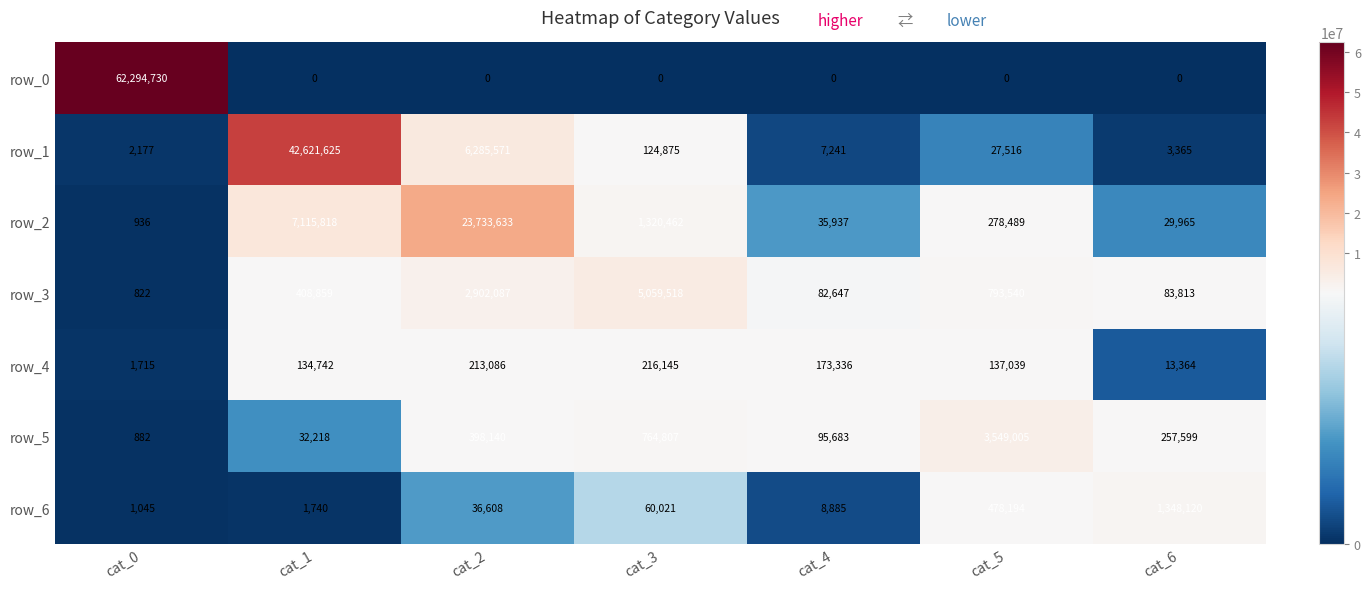

At which category is the sum across all series the highest?

cat_0